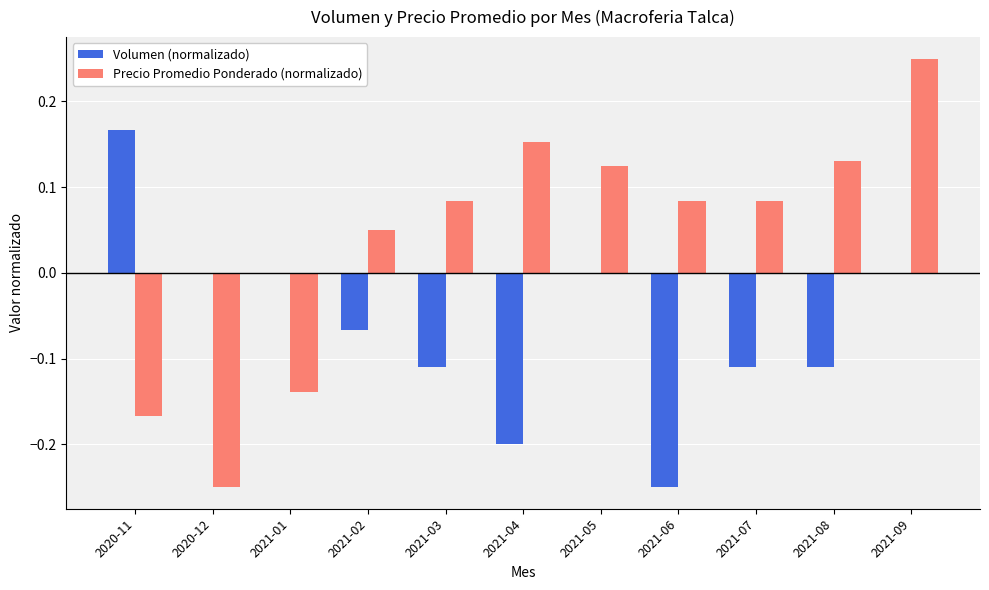

What are all the series names shown in the legend?

Volumen (normalizado), Precio Promedio Ponderado (normalizado)